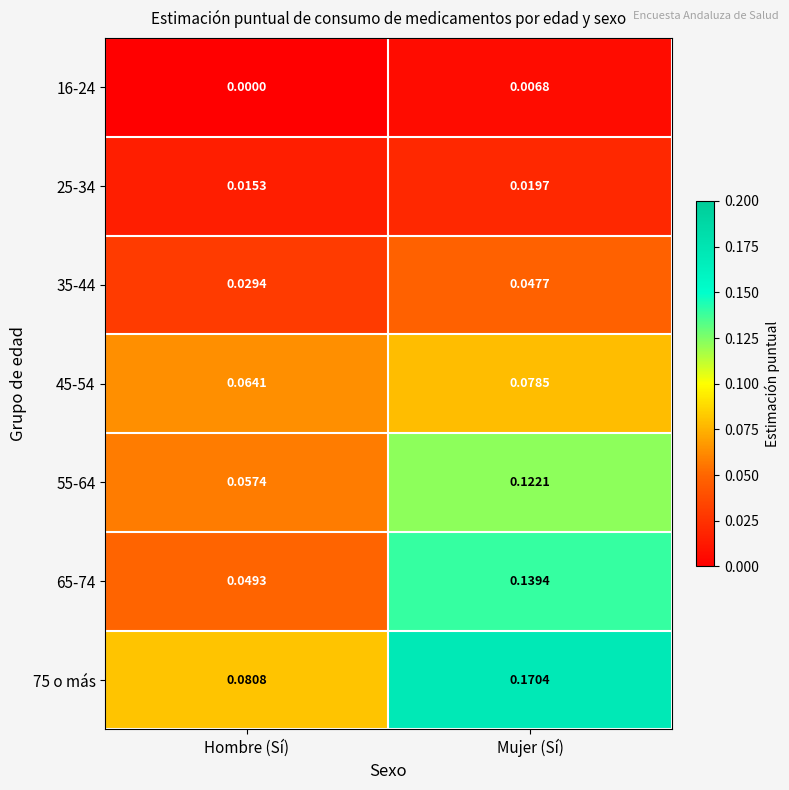

Which category has the lowest value across all series?

Hombre (Sí)